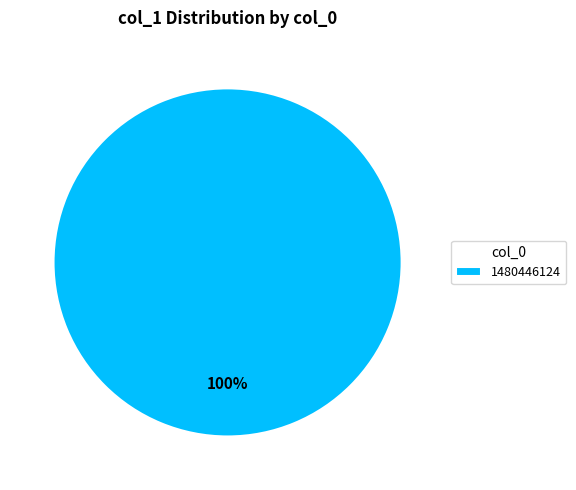

Rank the categories by value from highest to lowest.

1480446124